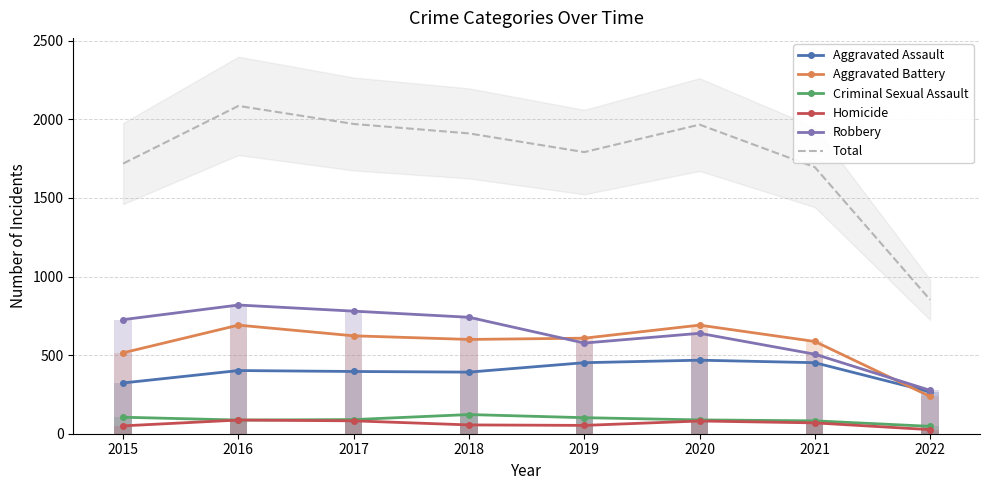

What is the maximum value for Total?

2086